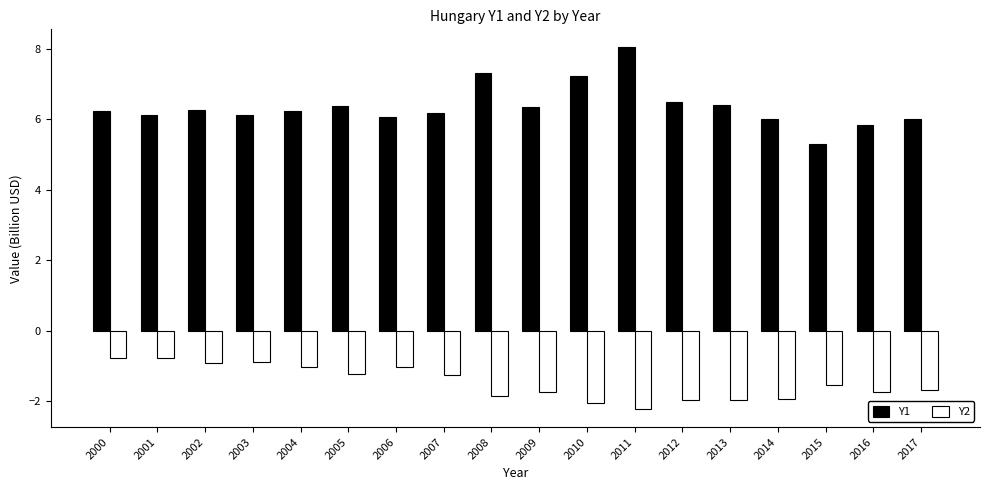

What is the average value of the Y2 series?

-1.5